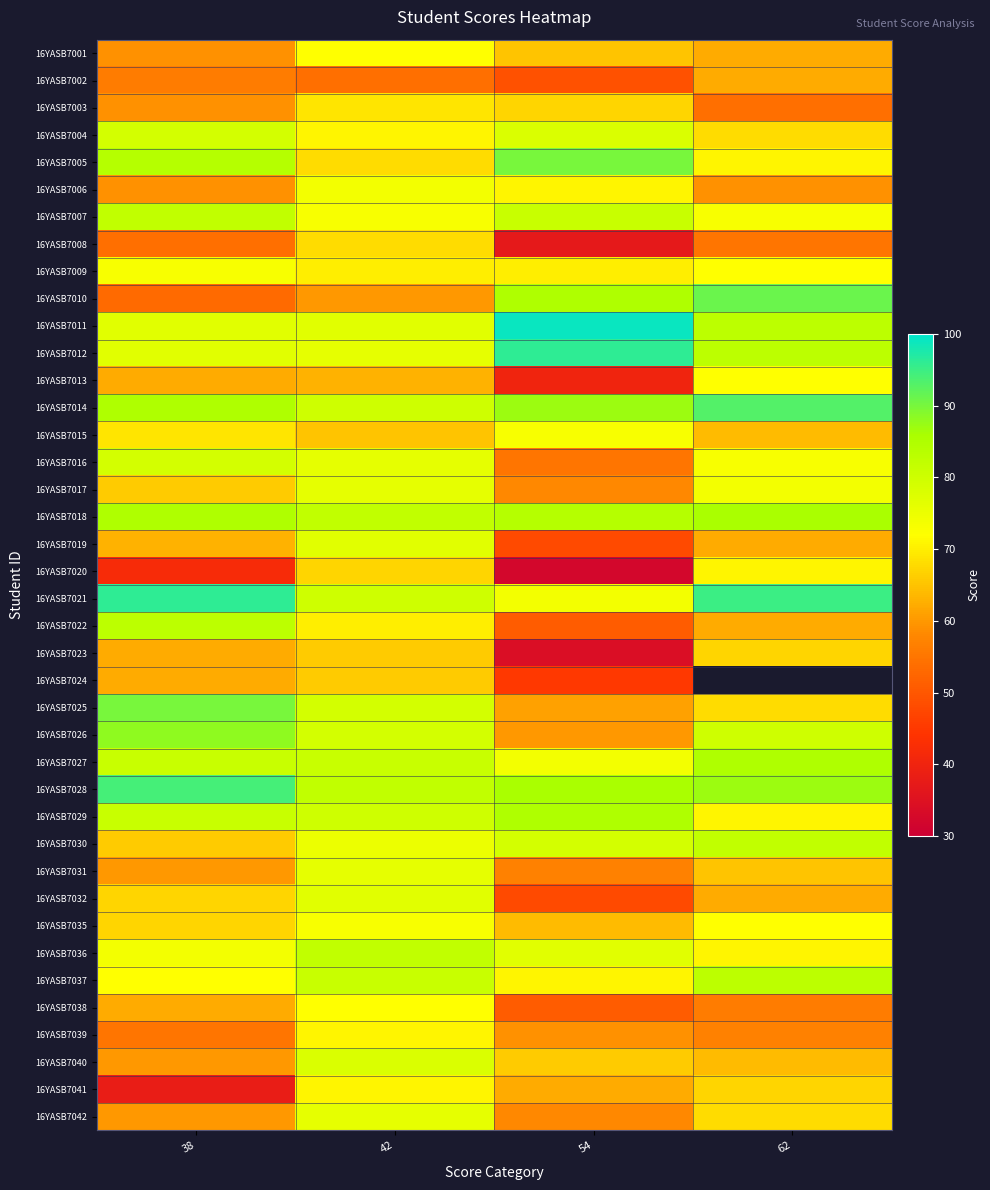

The value of 16YASB7040 at 38 is 60.0. True or false?

True